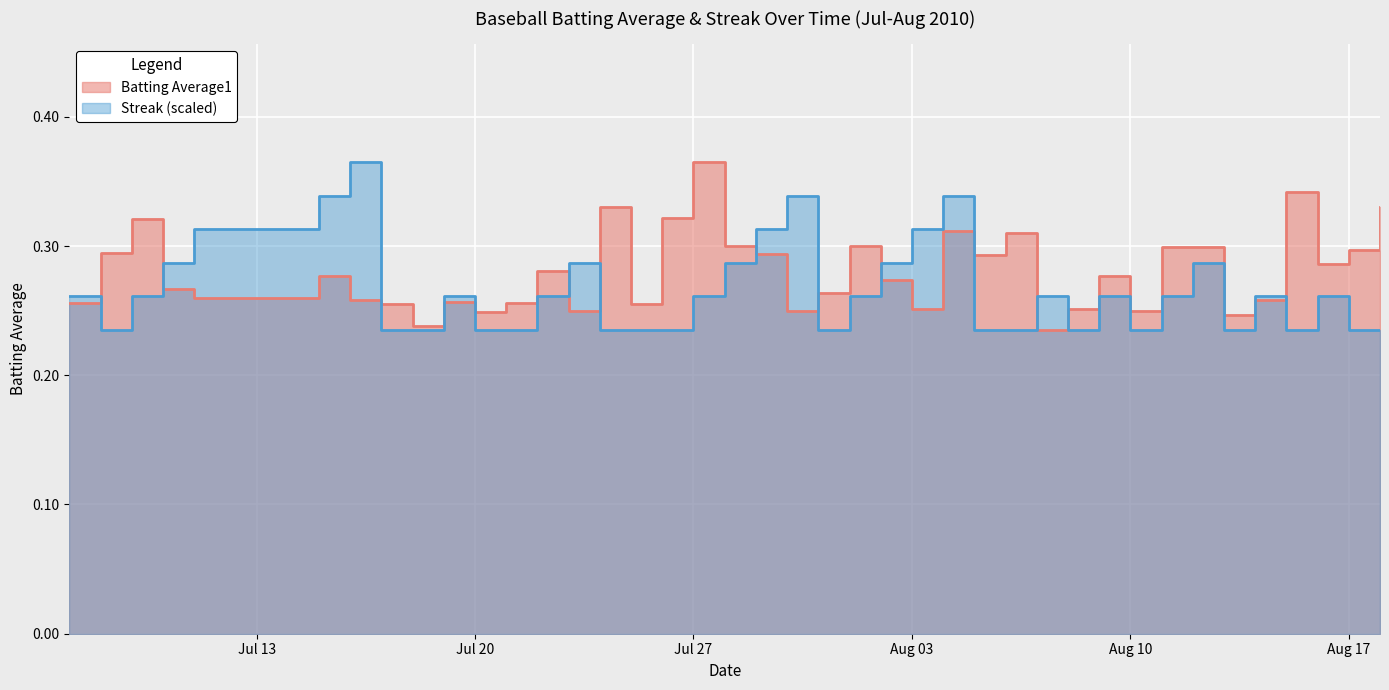

What is the label of the 40th point from the left?

2010-08-18